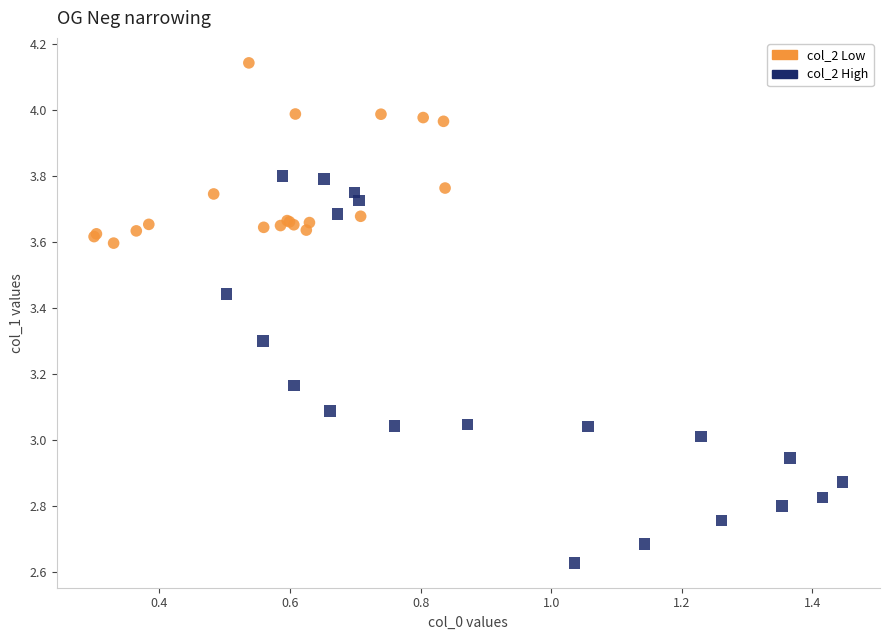

What are all the series names shown in the legend?

col_2 Low, col_2 High